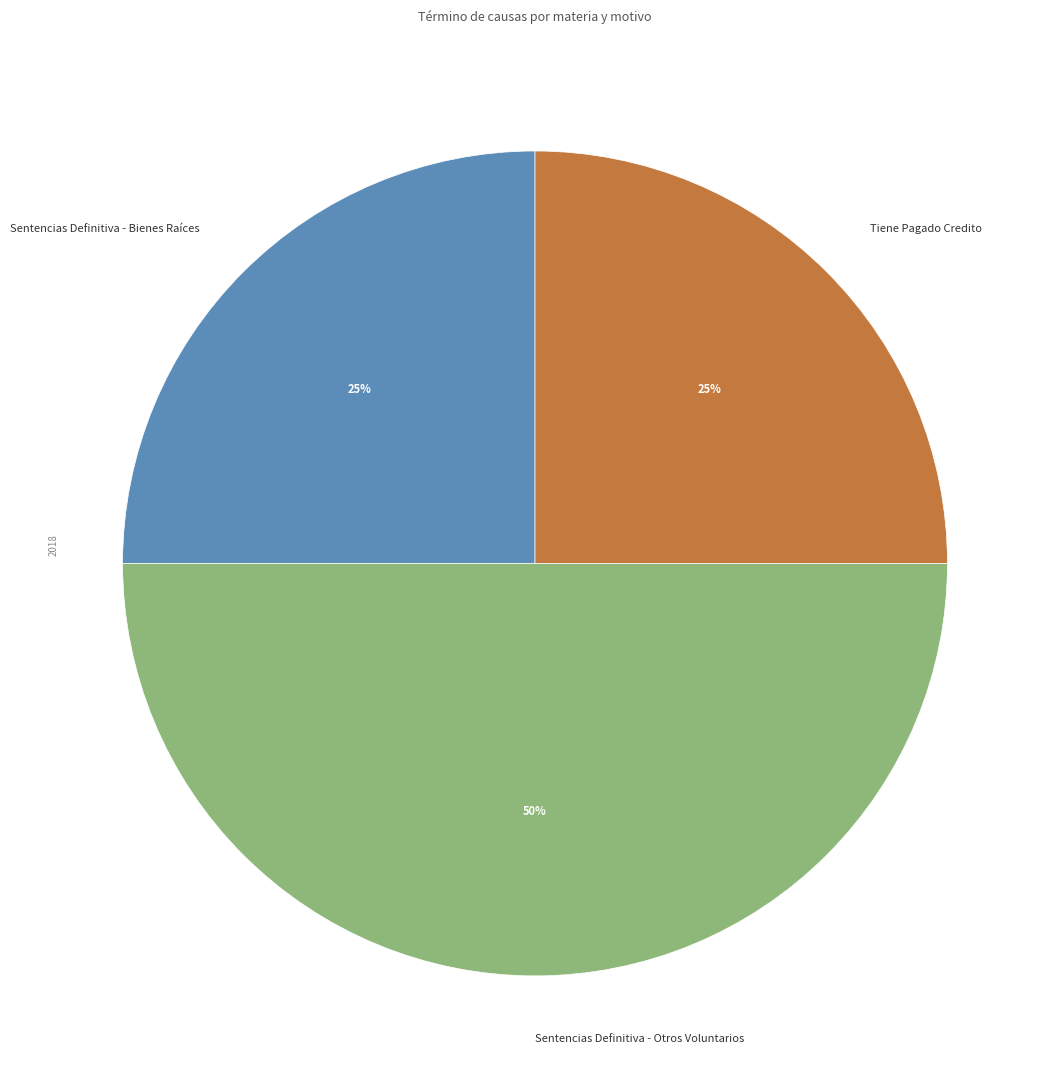

Is it true that Sentencias Definitiva - Otros Voluntarios is 44% of the pie?

False